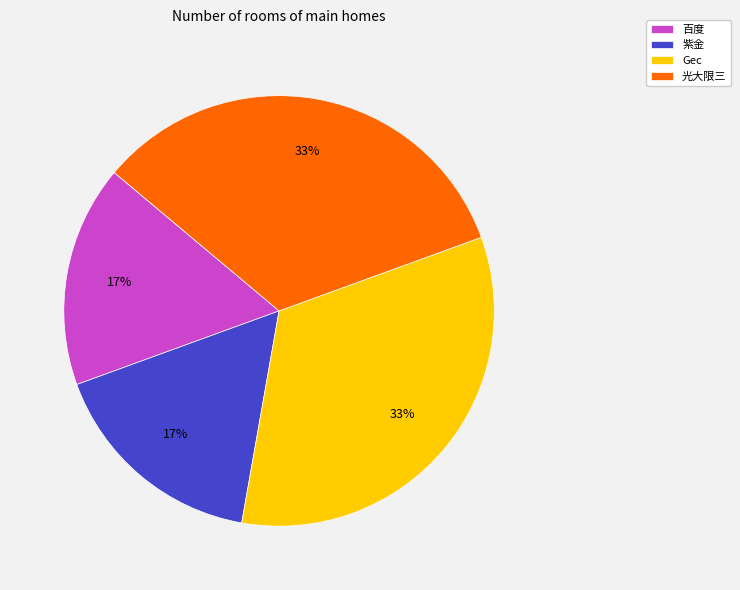

Does any single category account for the majority?

No